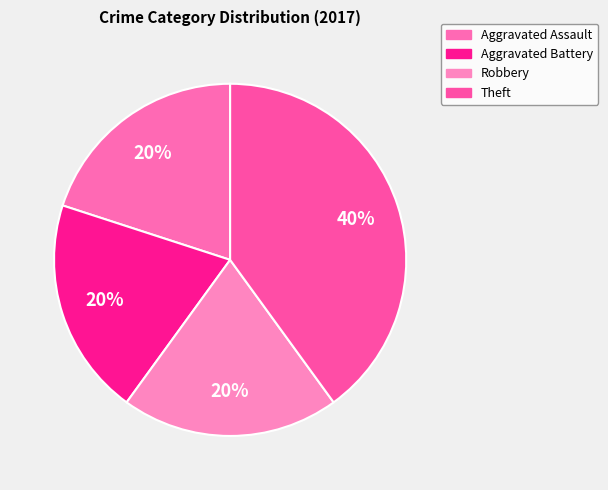

How many slices are in this pie chart?

4